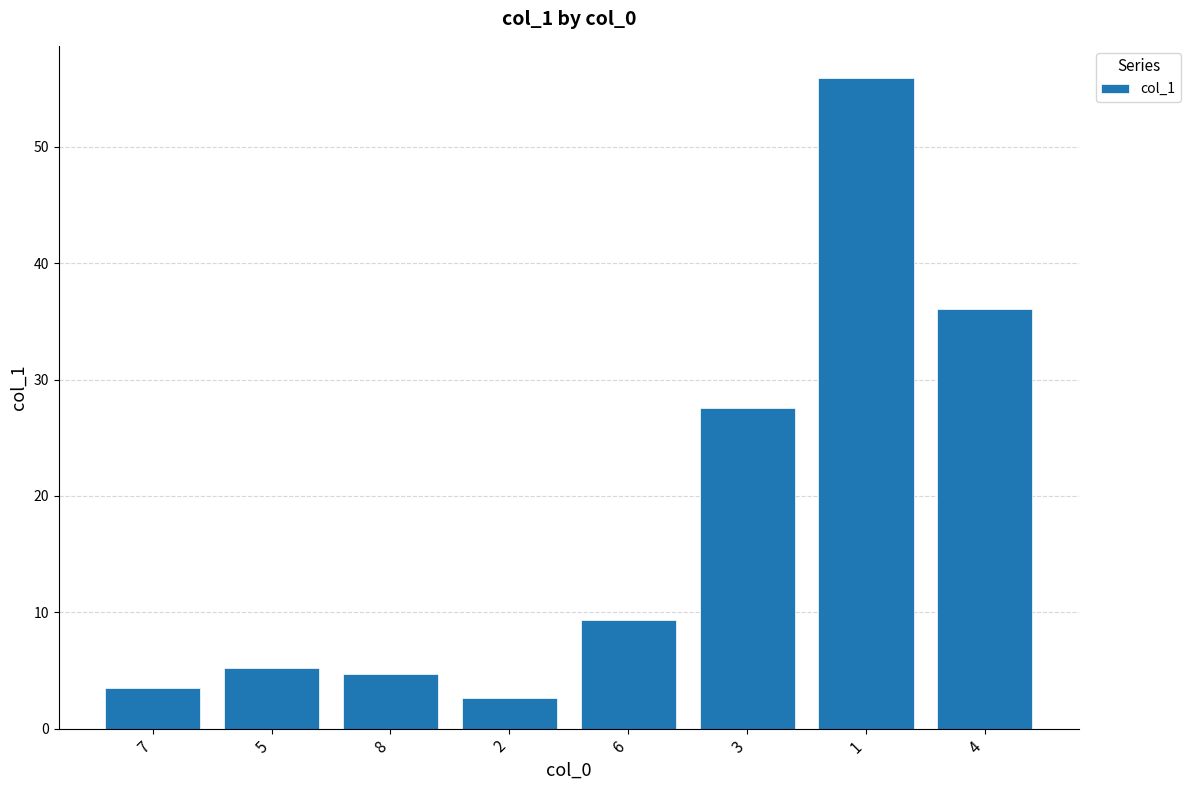

Which label corresponds to the largest value in the chart?

1